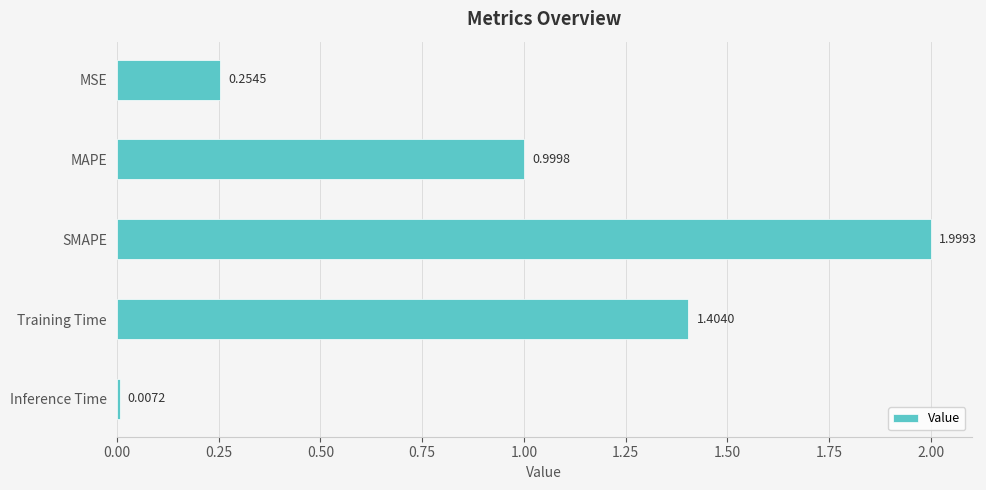

What is the label of the 3rd bar from the bottom?

SMAPE